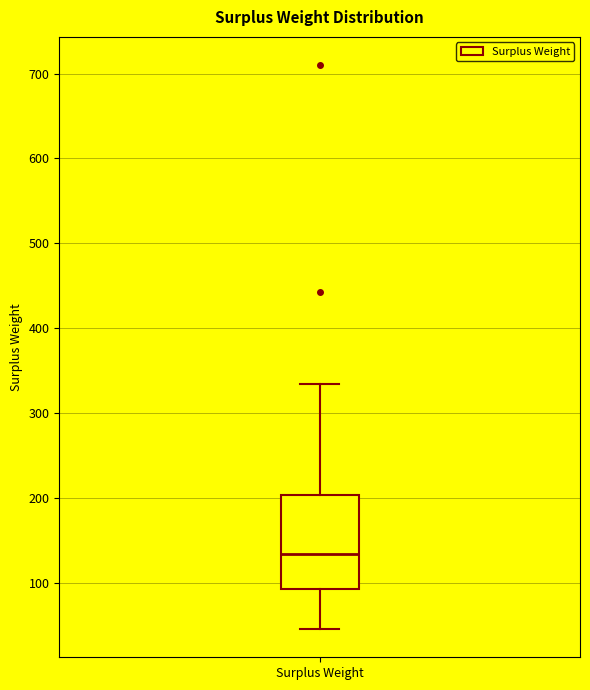

Read this box plot against the y-axis: the position of the median line, the range covered by the box, and the ends of both whiskers. The values are not printed on the chart, so give them approximately, as read against the axis.

median 130, box 90 to 200, whiskers 50 to 330